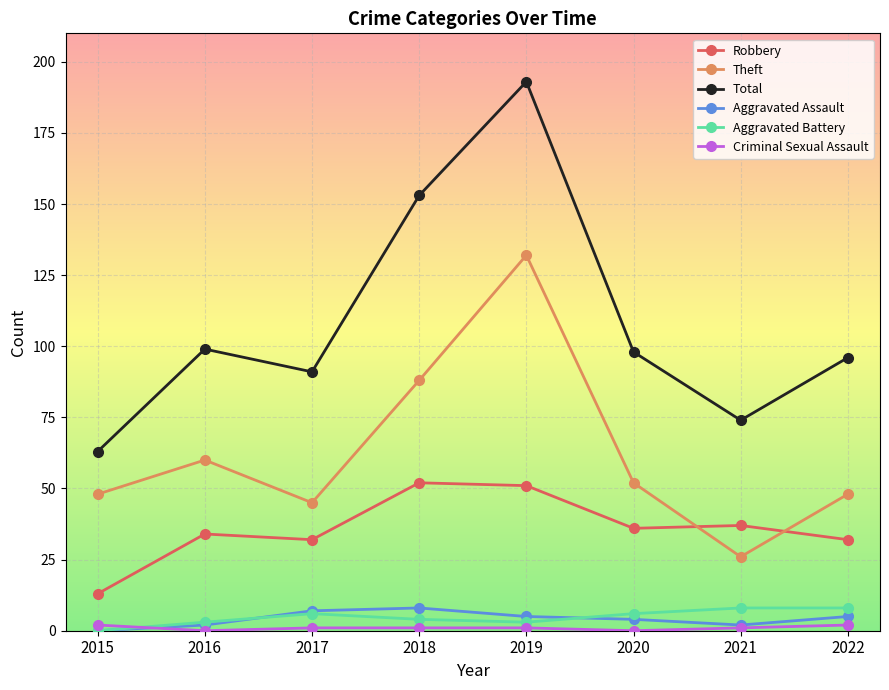

What is the highest value of the Aggravated Battery series?

8